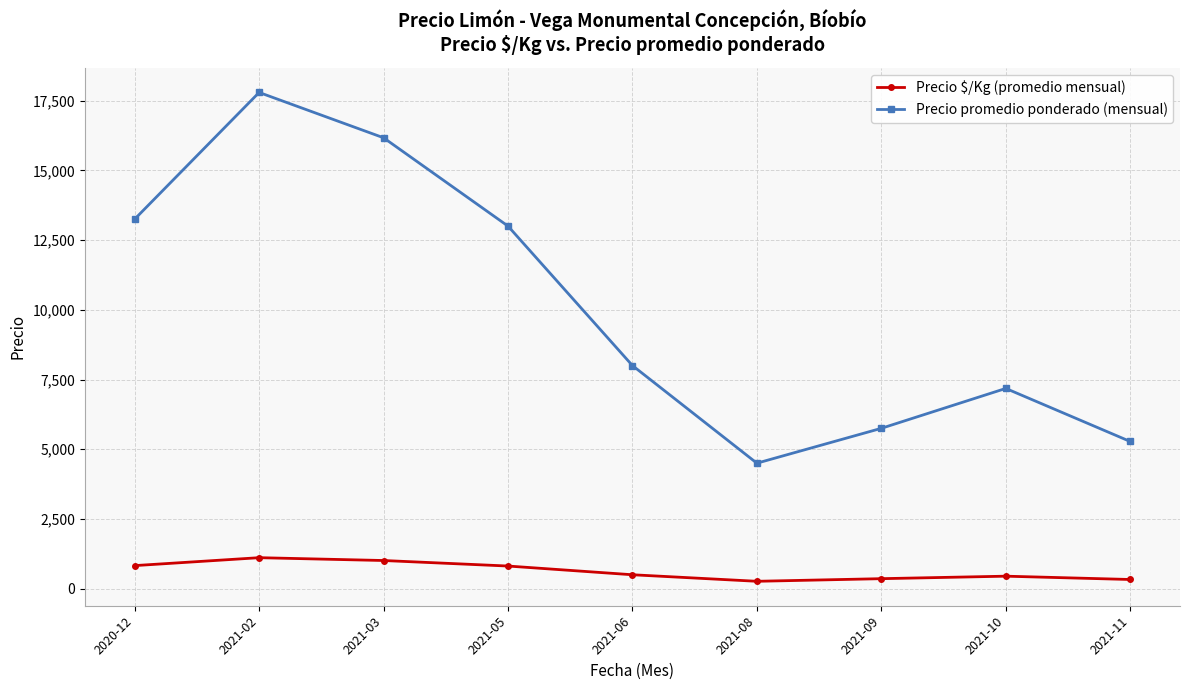

The Precio promedio ponderado (mensual) series shows 4500.0 at 2021-08. True or false?

True